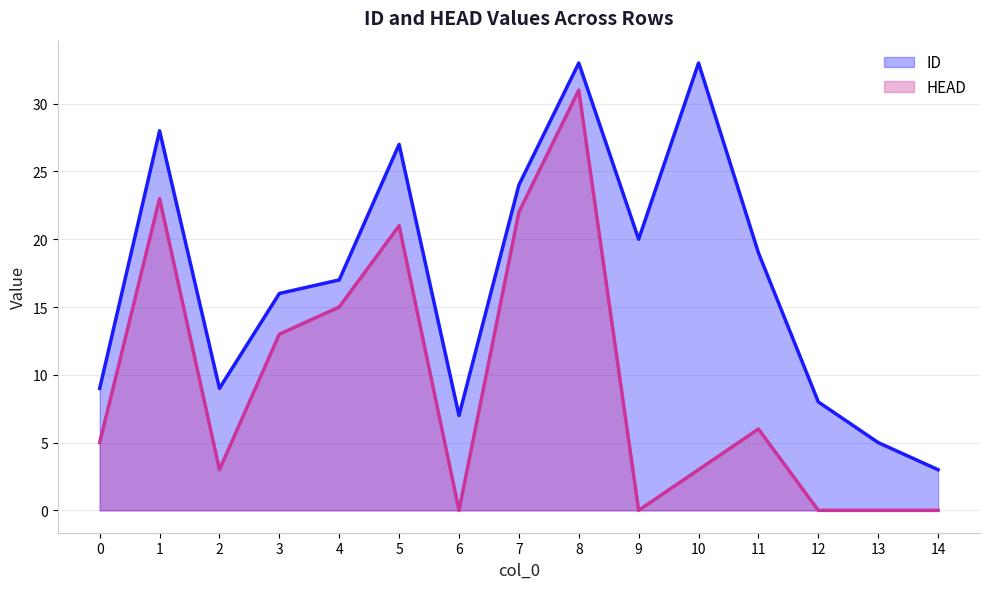

Reading left to right, list all the values displayed in this chart.

ID: 9	28	9	16	17	27	7	24	33	20	33	19	8	5	3
HEAD: 5	23	3	13	15	21	0	22	31	0	3	6	0	0	0